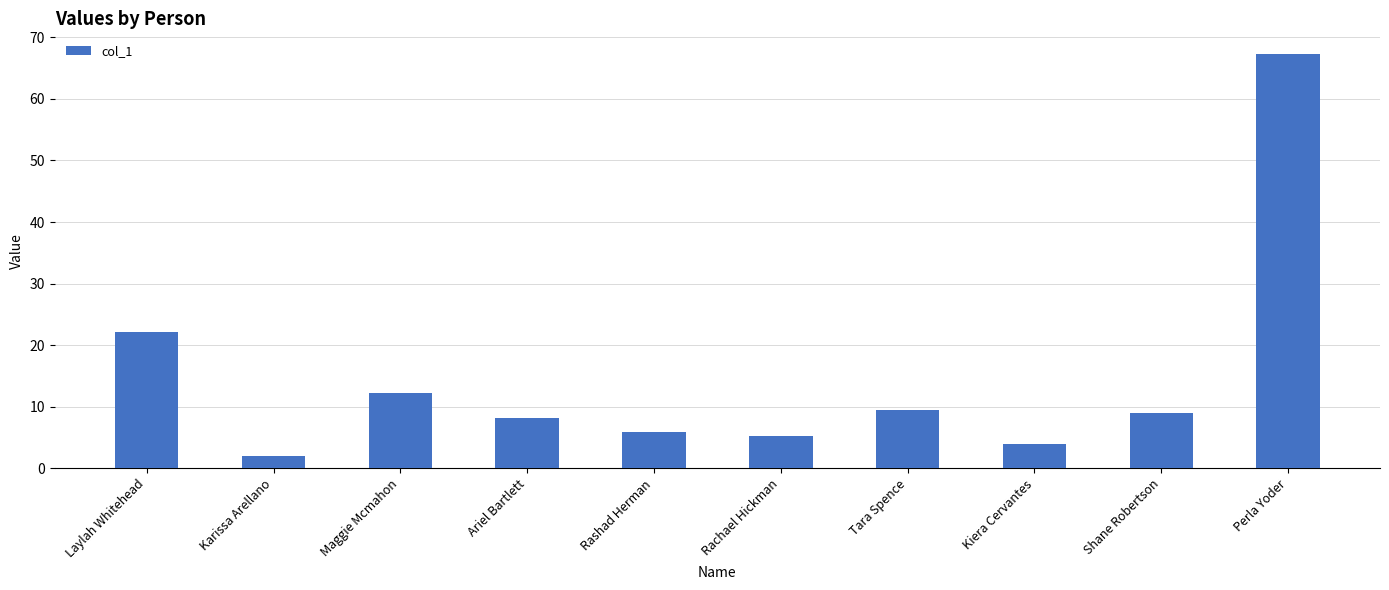

What is the difference between the values at Shane Robertson and Kiera Cervantes?

5.0